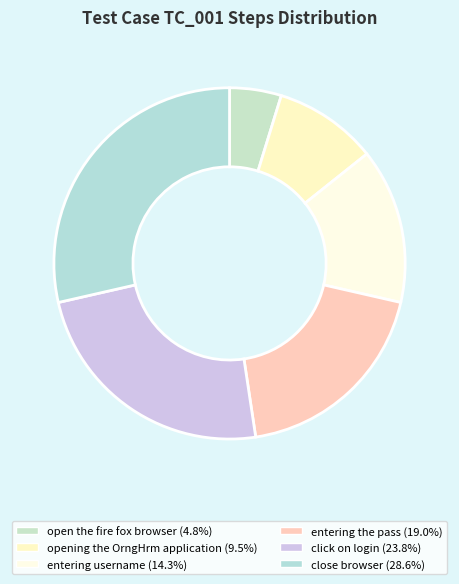

Rank the categories by value from lowest to highest.

open the fire fox browser, opening the OrngHrm application, entering username, entering the pass, click on login, close browser